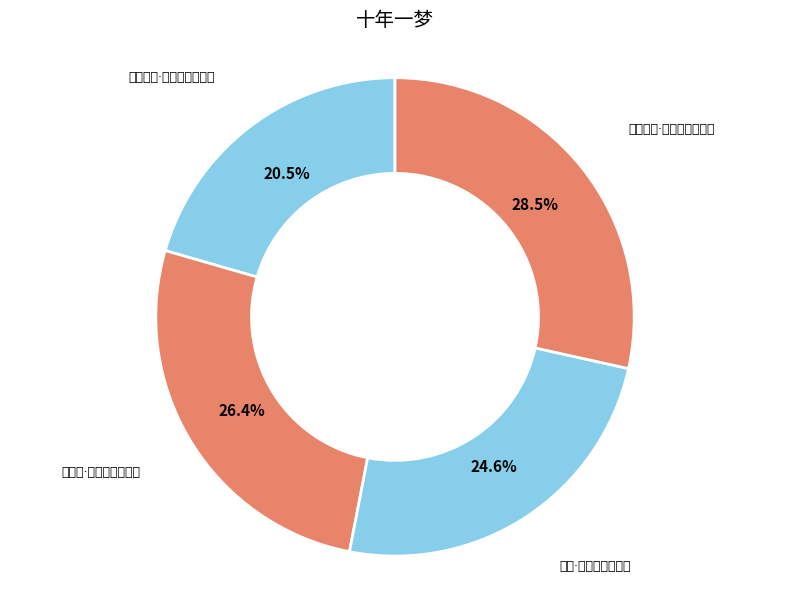

Which has a higher value, 对牡丹作·十年一梦似樊川 or 閒题·十年一梦到灰心?

对牡丹作·十年一梦似樊川